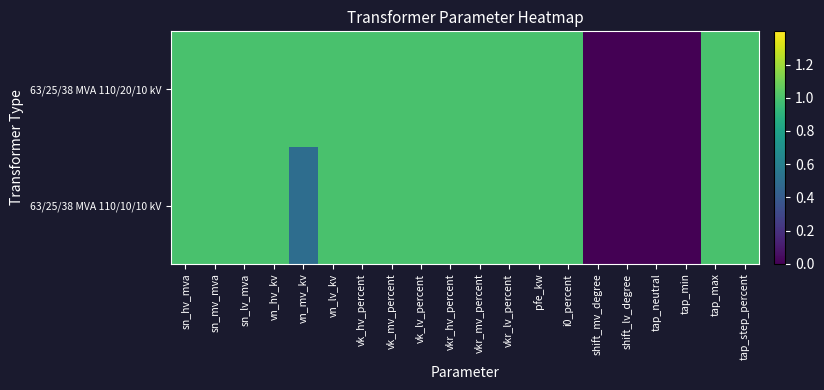

Reading left to right, what are all the values shown in this chart?

63/25/38 MVA 110/20/10 kV: sn_hv_mva=1.0	sn_mv_mva=1.0	sn_lv_mva=1.0	vn_hv_kv=1.0	vn_mv_kv=1.0	vn_lv_kv=1.0	vk_hv_percent=1.0	vk_mv_percent=1.0	vk_lv_percent=1.0	vkr_hv_percent=1.0	vkr_mv_percent=1.0	vkr_lv_percent=1.0	pfe_kw=1.0	i0_percent=1.0	shift_mv_degree=0.0	shift_lv_degree=0.0	tap_neutral=0.0	tap_min=0.0	tap_max=1.0	tap_step_percent=1.0
63/25/38 MVA 110/10/10 kV: sn_hv_mva=1.0	sn_mv_mva=1.0	sn_lv_mva=1.0	vn_hv_kv=1.0	vn_mv_kv=0.5	vn_lv_kv=1.0	vk_hv_percent=1.0	vk_mv_percent=1.0	vk_lv_percent=1.0	vkr_hv_percent=1.0	vkr_mv_percent=1.0	vkr_lv_percent=1.0	pfe_kw=1.0	i0_percent=1.0	shift_mv_degree=0.0	shift_lv_degree=0.0	tap_neutral=0.0	tap_min=0.0	tap_max=1.0	tap_step_percent=1.0